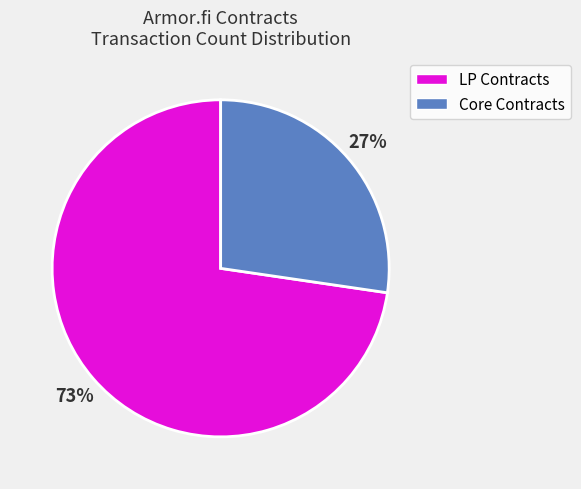

To the nearest percent, what is the average slice percentage?

50%